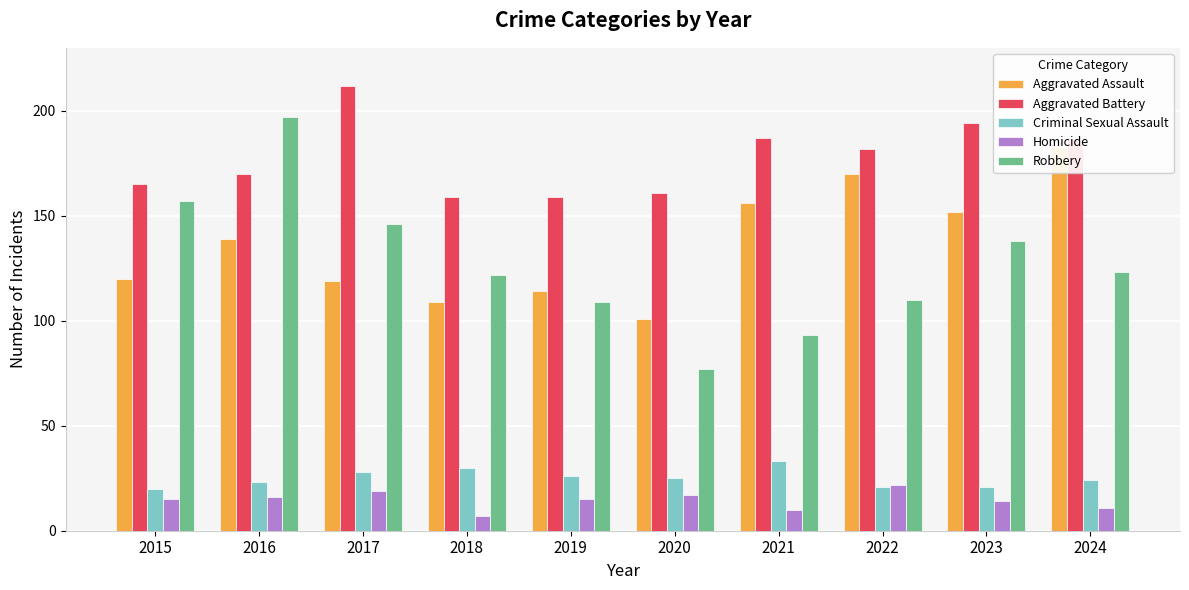

Are the bars horizontal?

No